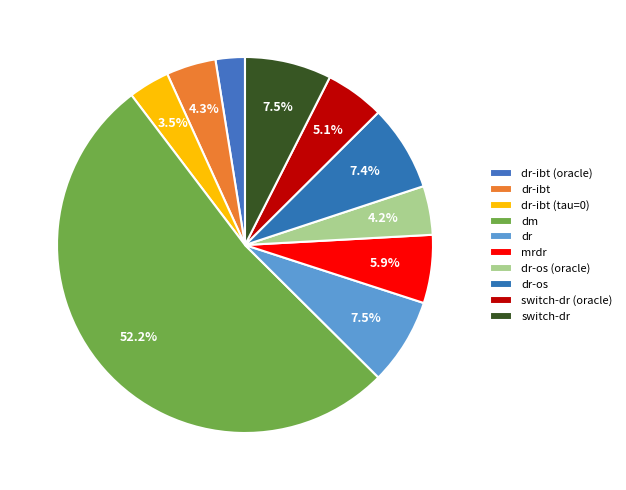

What is the majority slice?

dm